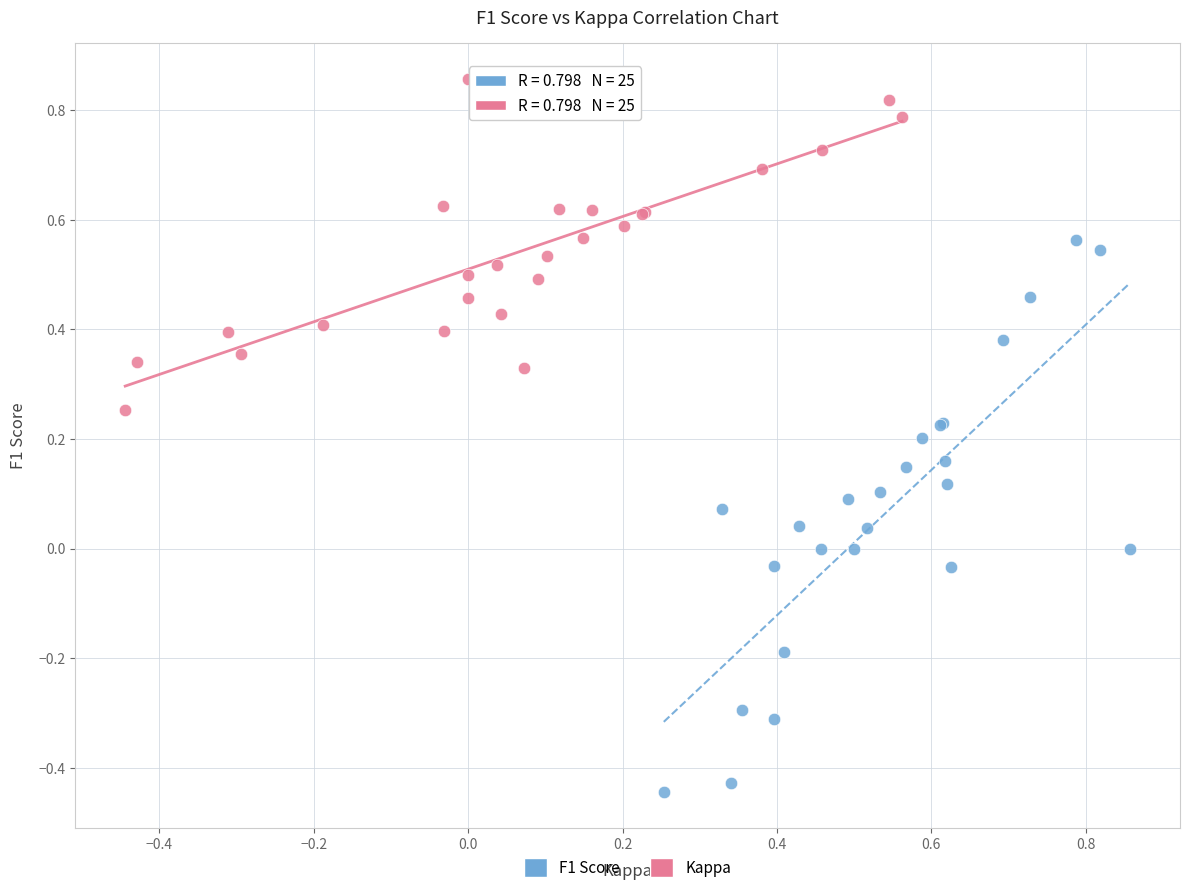

Which series has the widest spread of Y values?

F1 Score